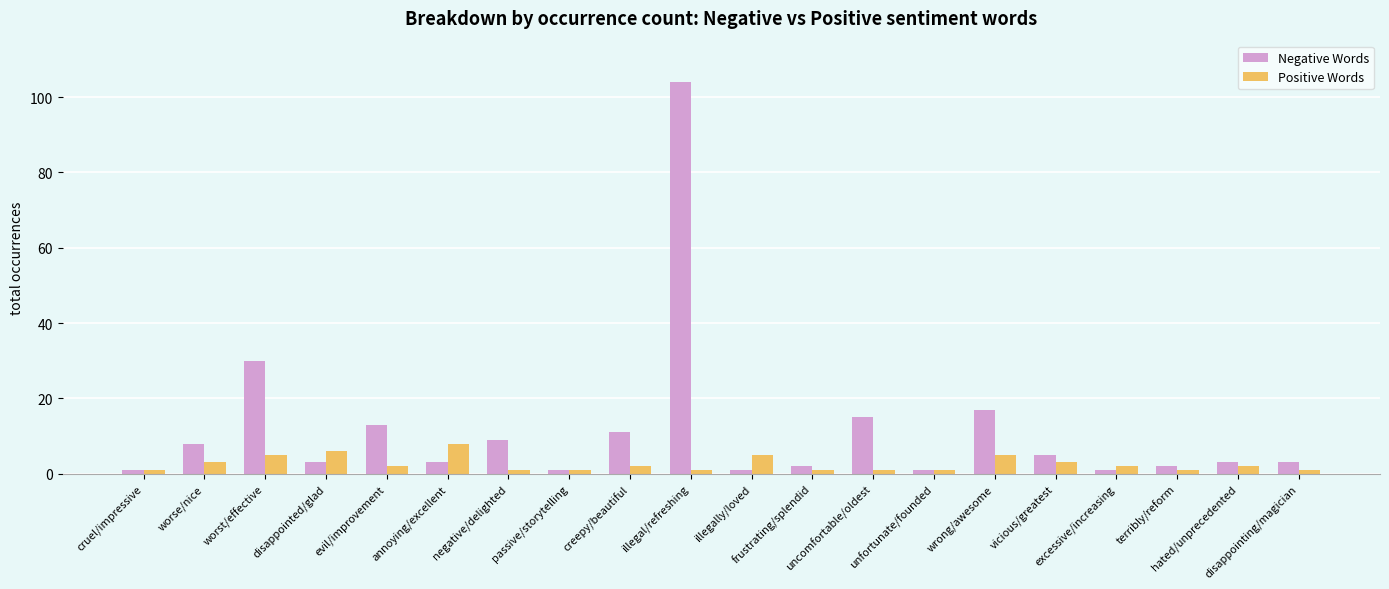

Does the chart contain stacked bars?

No